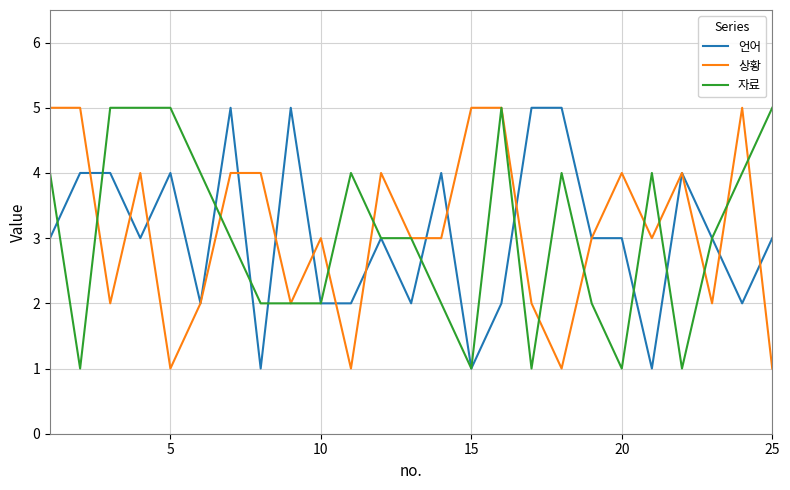

What is the maximum value shown in the chart?

5